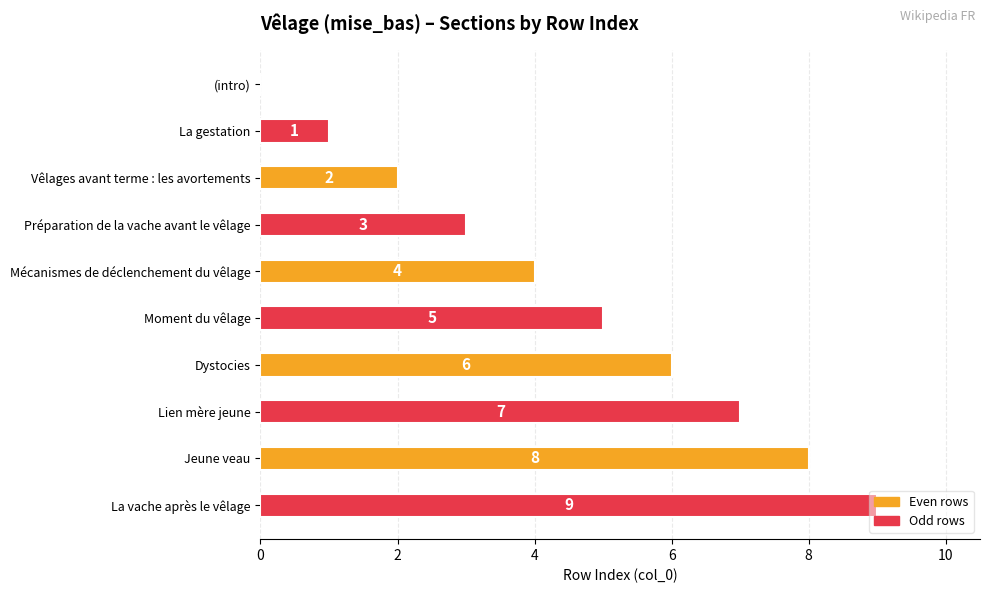

Are the bars horizontal?

Yes